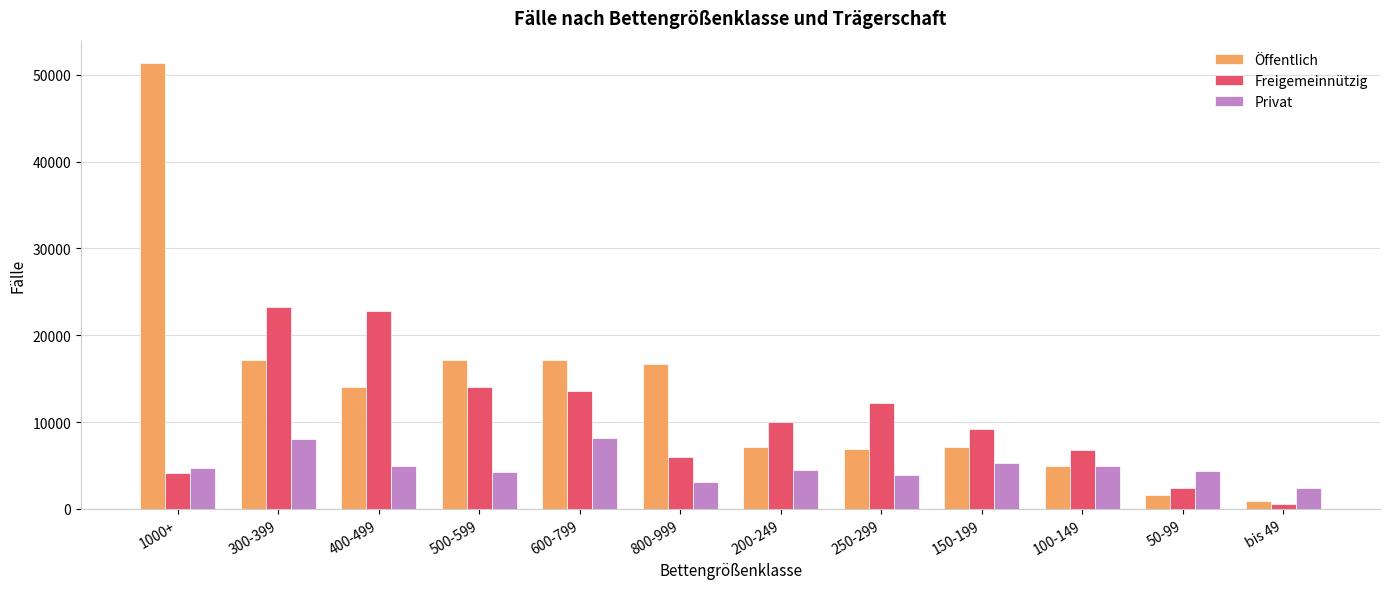

The value of Privat at 400-499 is 4986. True or false?

True